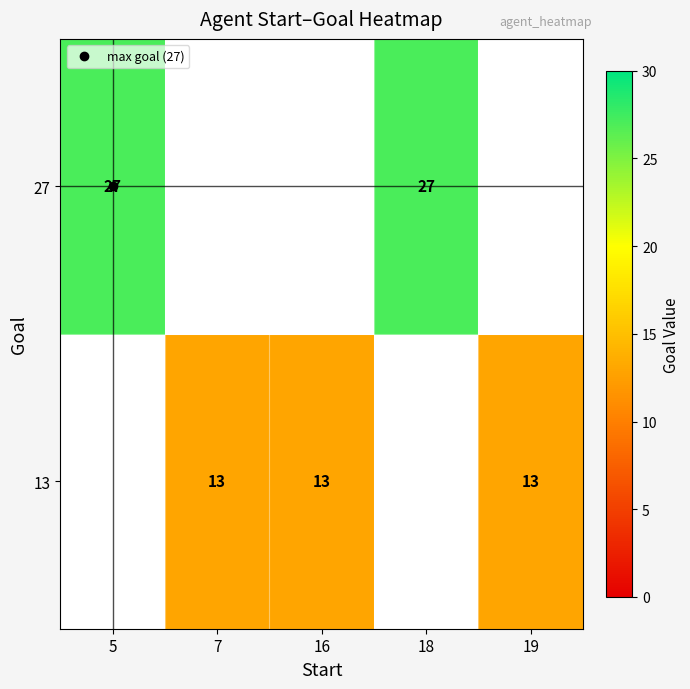

Count the number of categories in the chart.

5